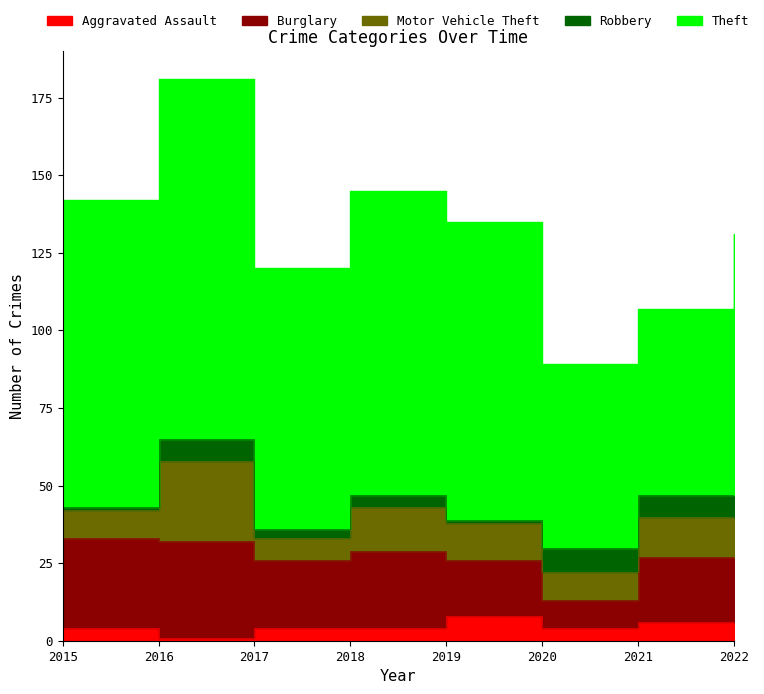

What is the sum of all Motor Vehicle Theft values?

103